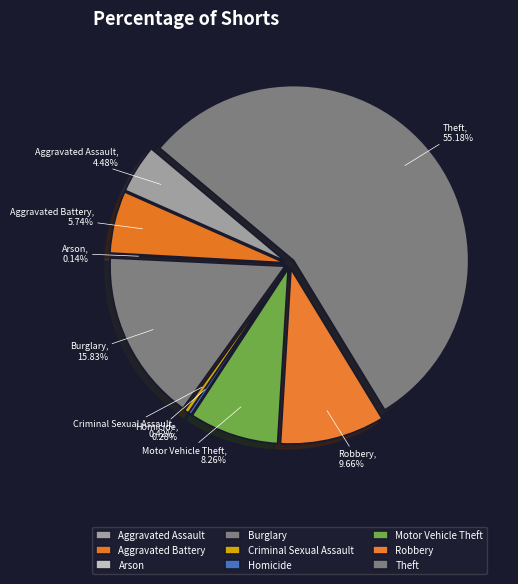

Approximately how many times larger is the value at Aggravated Battery compared to Burglary?

0.4